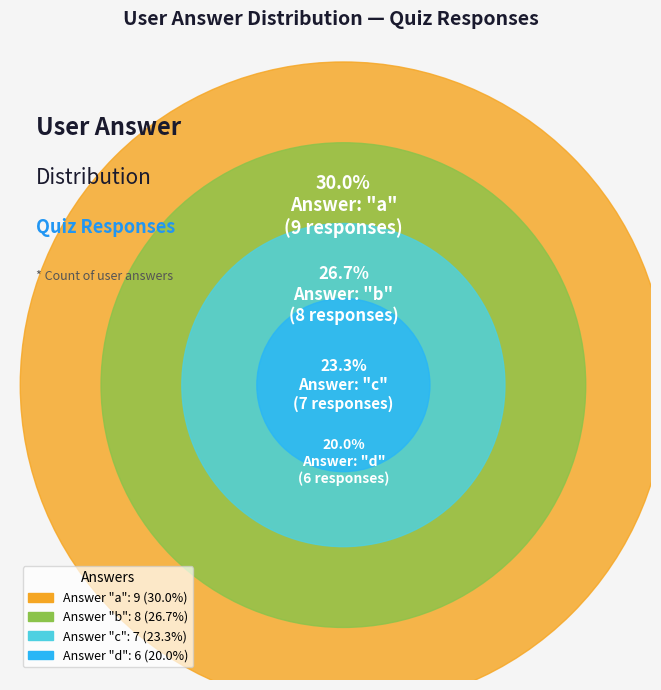

To the nearest percent, what is the difference between the largest and smallest slice percentages?

10%